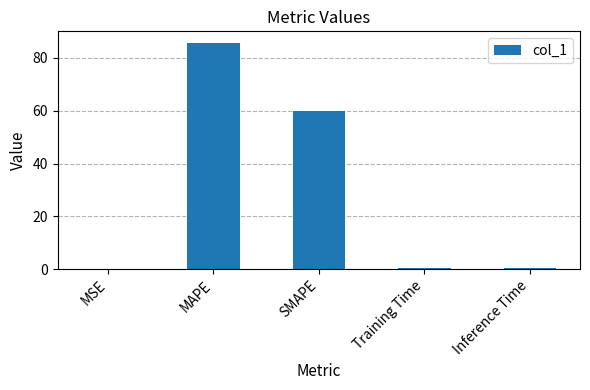

True or false: the data shows 85.7 at MAPE.

True